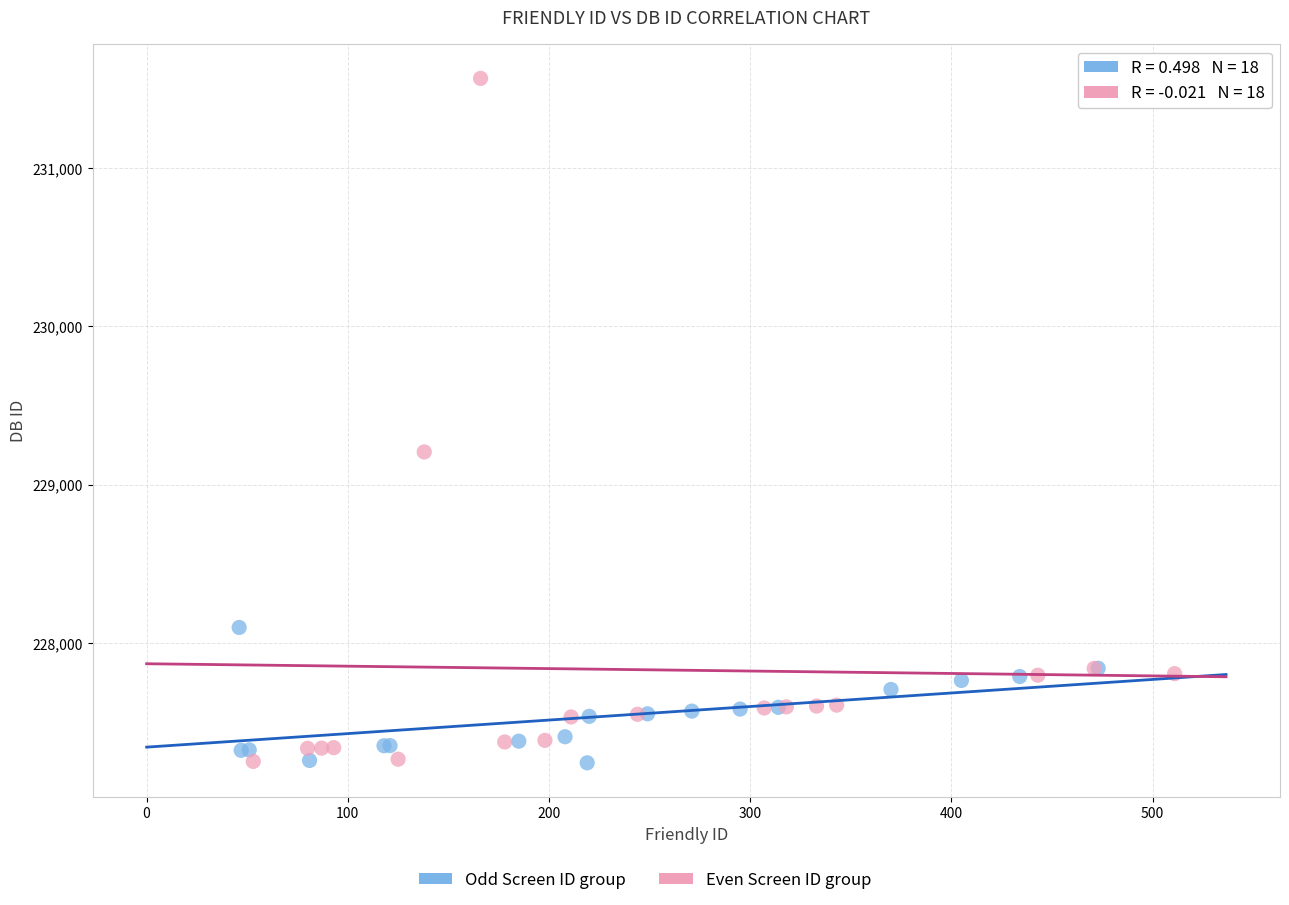

Which series has the largest Y range (max minus min)?

Even Screen ID group